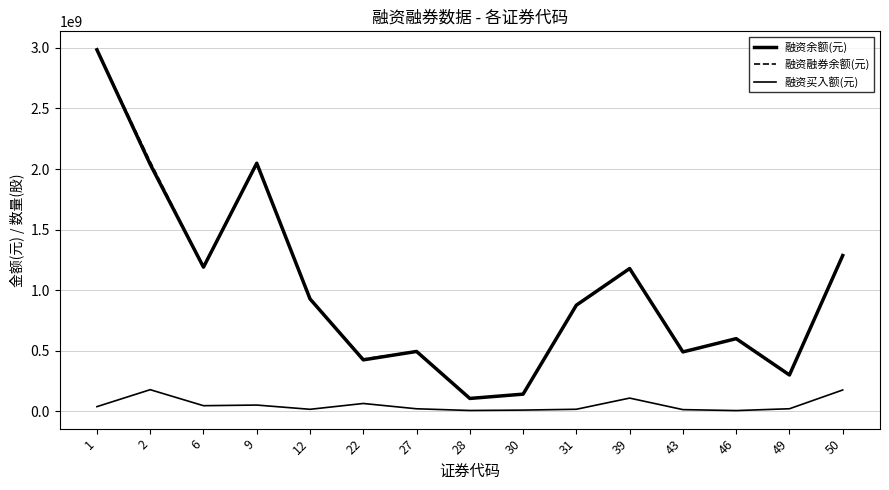

What is the difference between the maximum and second lowest values in the 融资融券余额(元) series?

2843915864